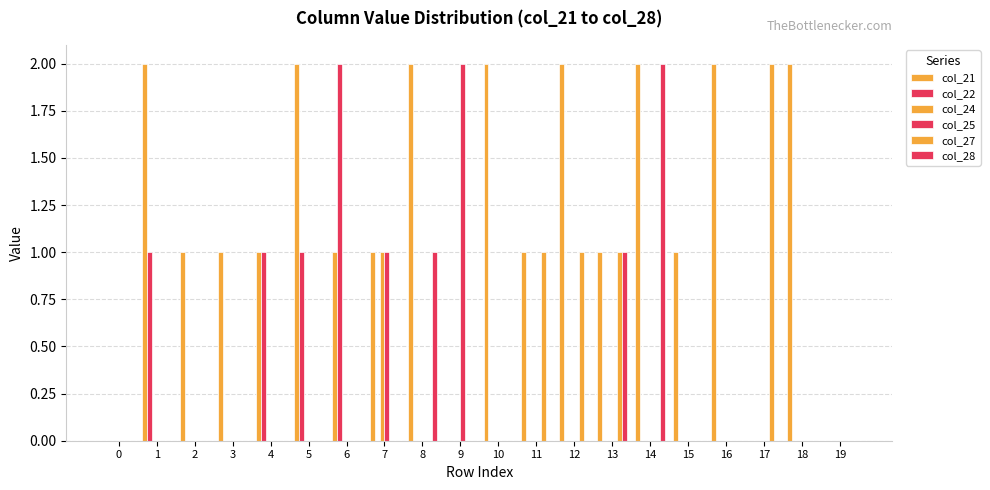

Are the bars horizontal?

No